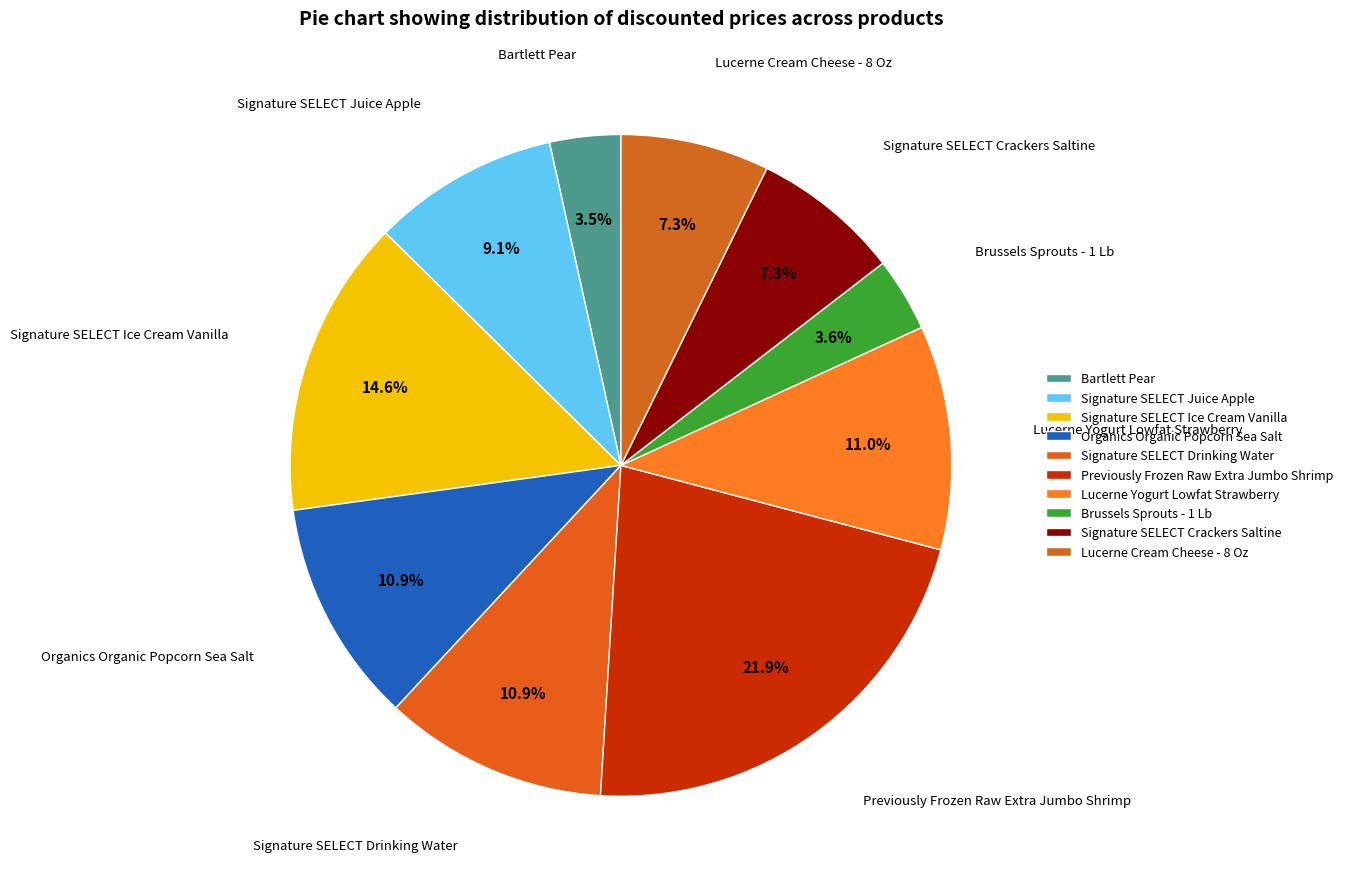

Is it true that Lucerne Cream Cheese - 8 Oz is 7% of the pie?

True